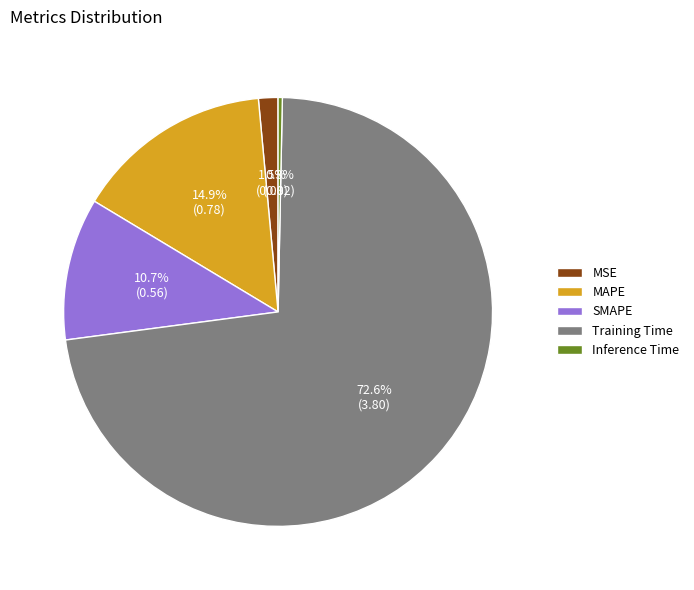

Does Training Time account for over 50% of the chart?

Yes